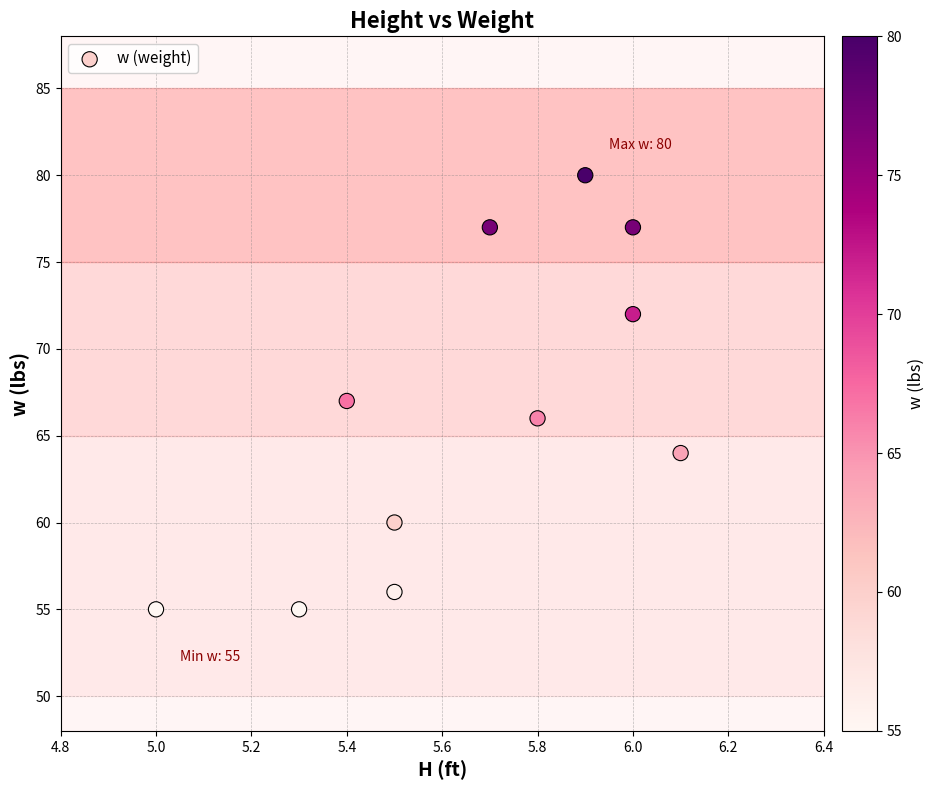

What is the range of Y values (max minus min)?

25